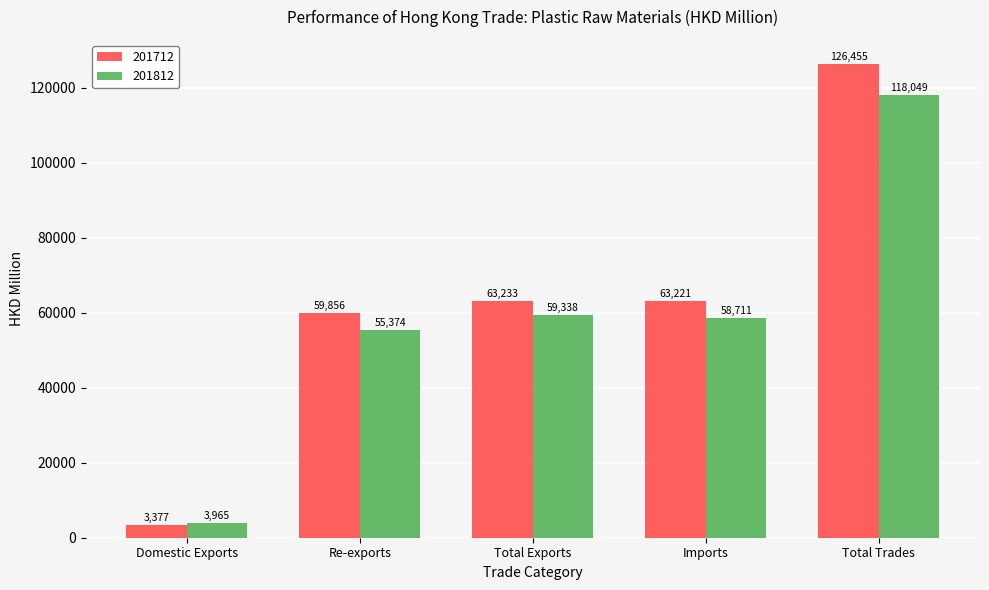

What is the value of the 201812 bar at the 2nd from the left?

55373.6